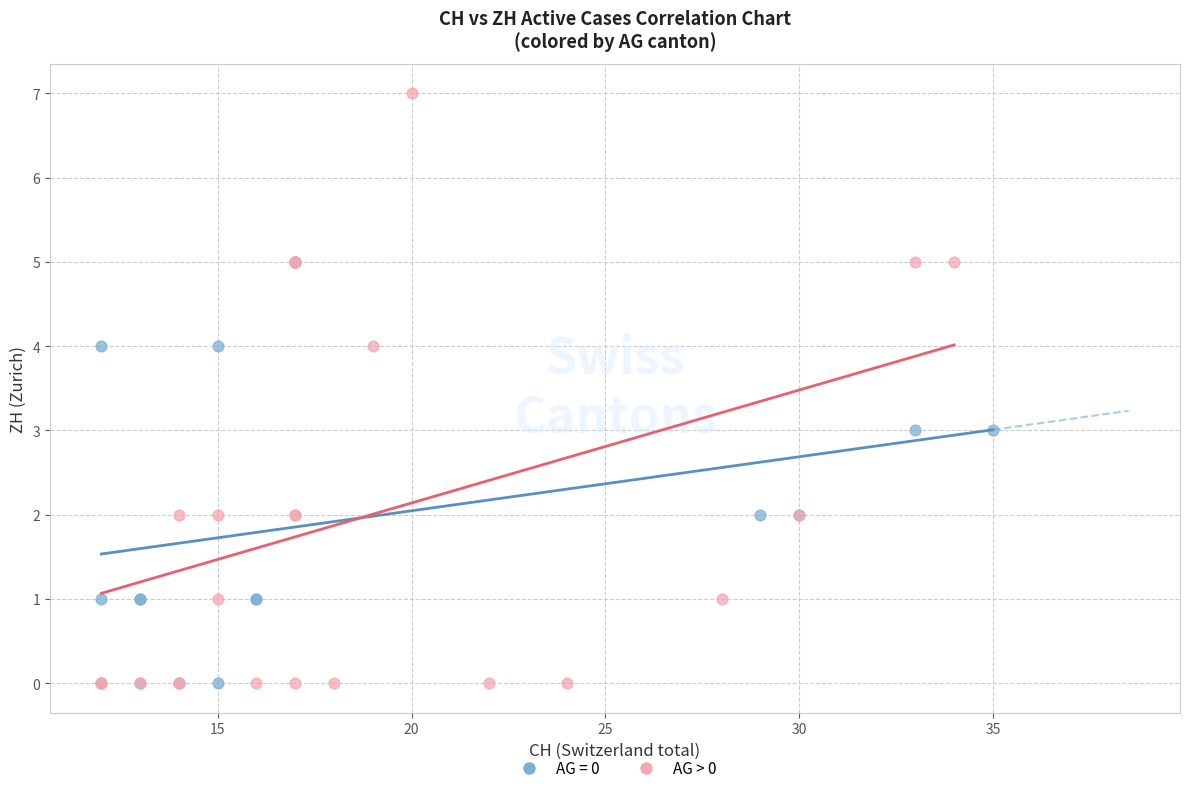

Which series reaches the maximum Y coordinate?

AG > 0